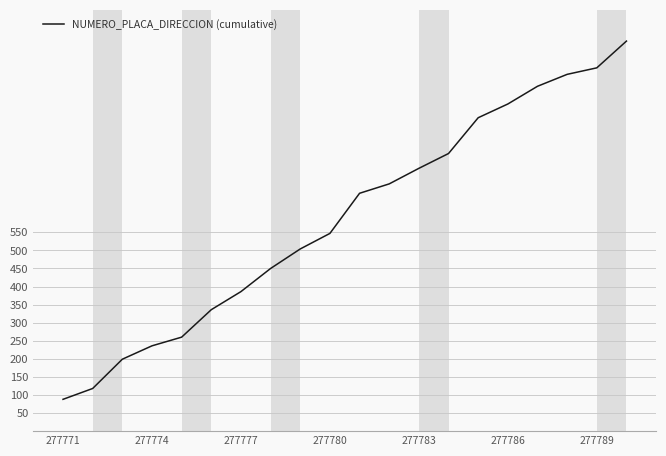

What is the greatest value displayed?

1079